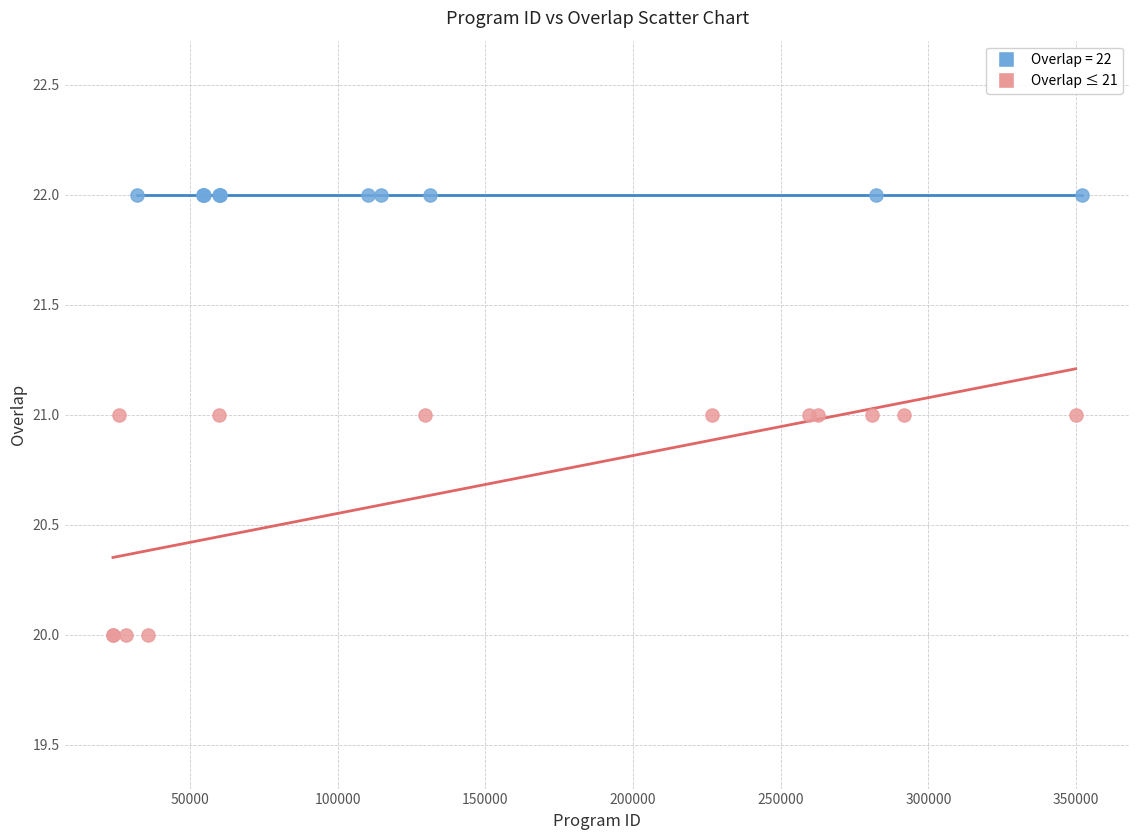

Which series contains the lowest Y value?

Overlap ≤ 21